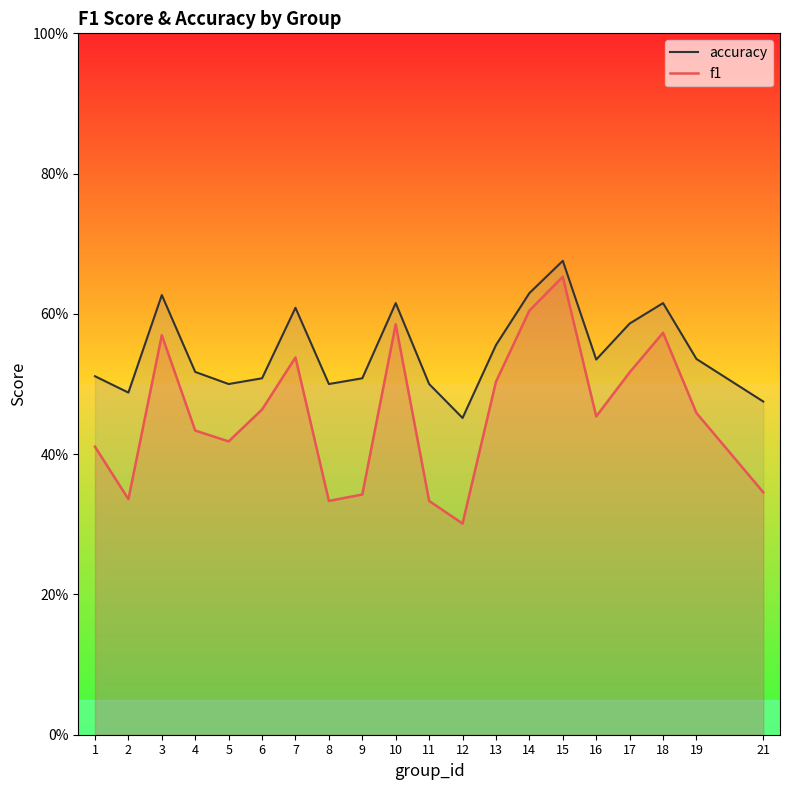

What is the total value across all series at 13?

1.1